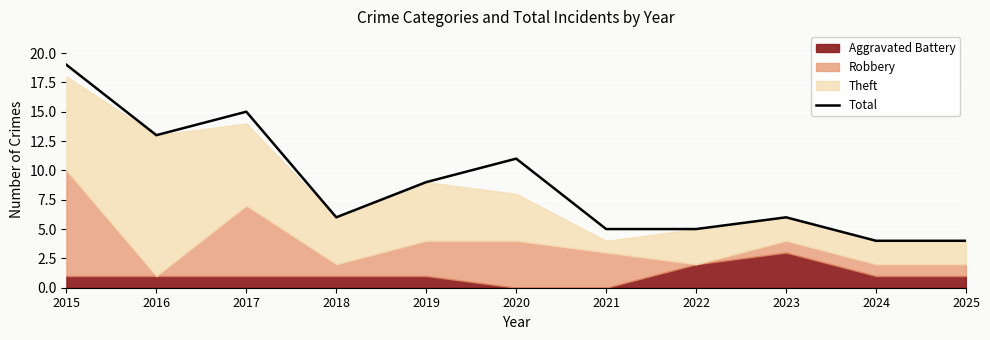

What is the difference between the maximum and minimum values?

15